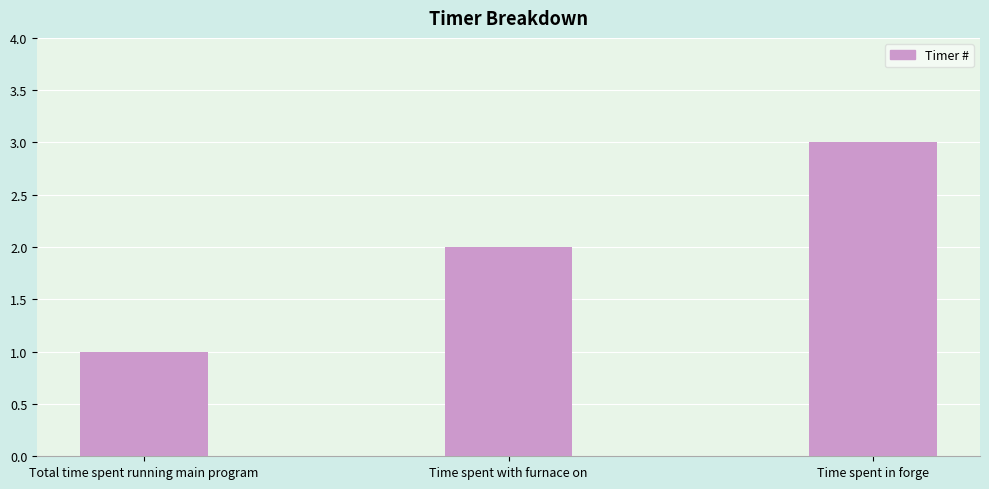

What is the difference between the maximum and second lowest values?

1